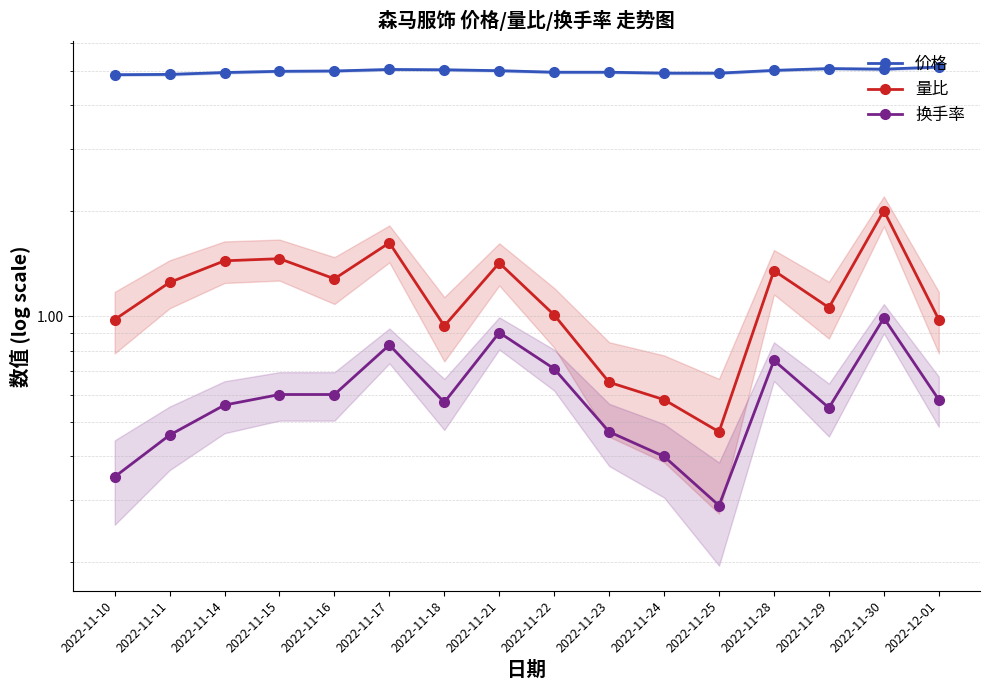

What is the lowest value of the 量比 series?

0.5